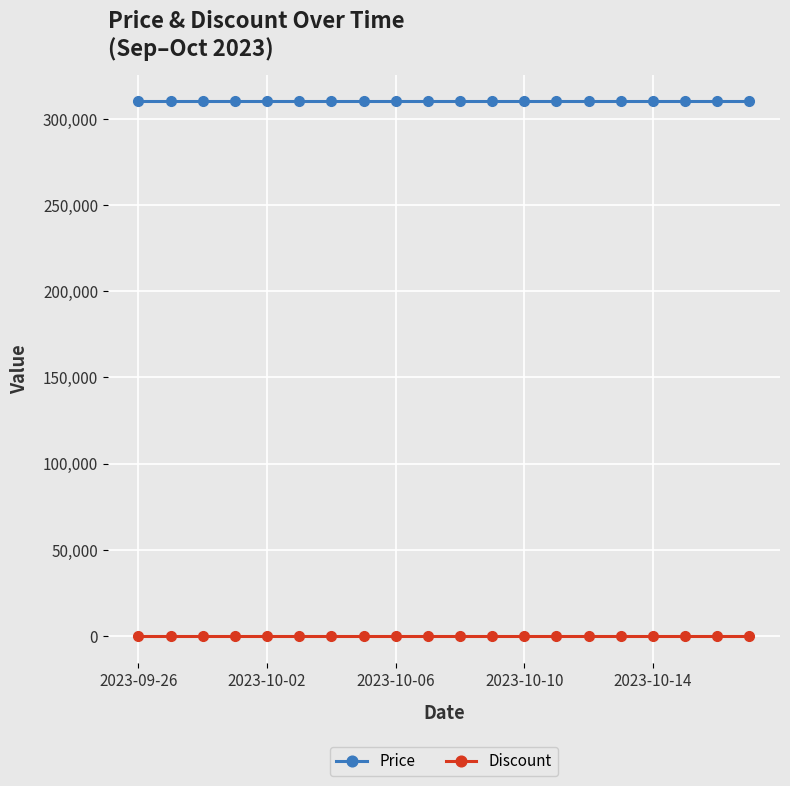

Is this an area chart (filled region under the line)?

No